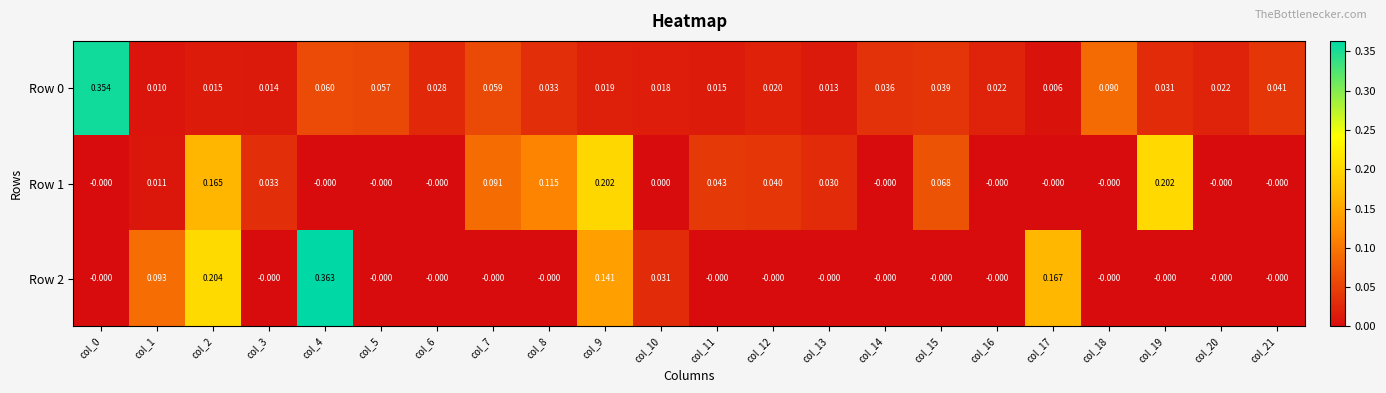

Is the value of Row 0 at col_13 greater than the value of Row 2 at col_16?

Yes